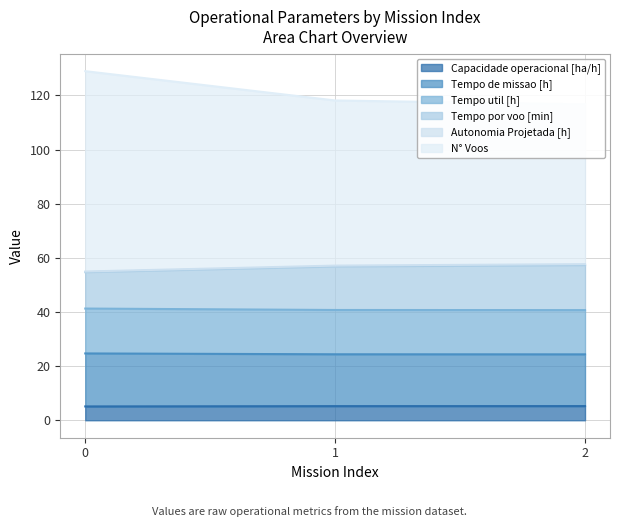

What is the difference between the highest and lowest values at 2?

111.4